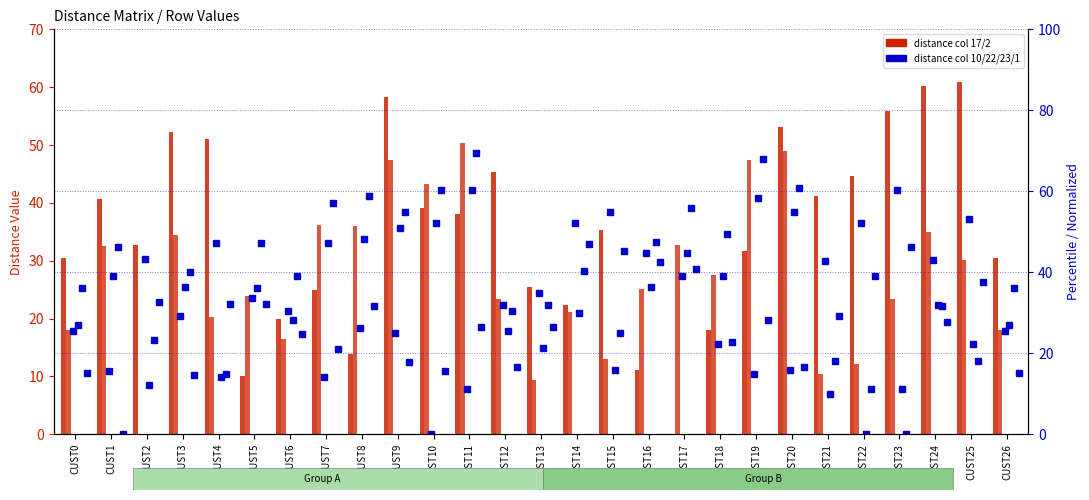

What is the value of the col 10 bar at the 9th from the left?

26.2